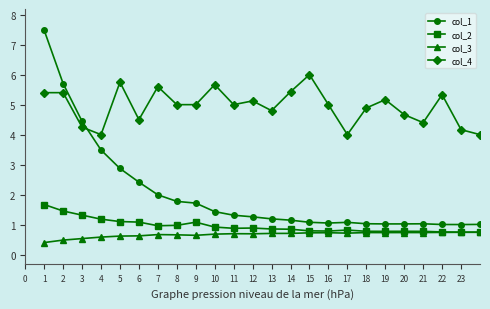

True or false: col_3 and col_4 cross at least once.

False